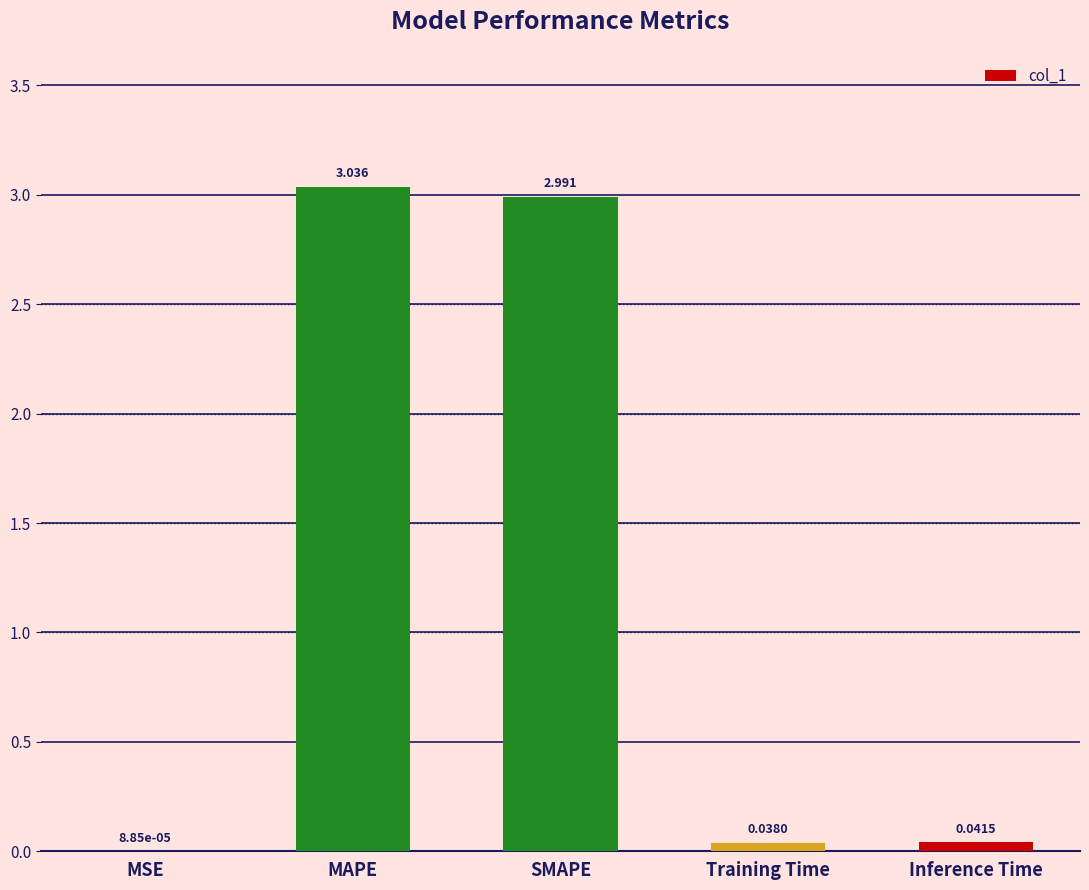

What is the sum of all values?

6.1